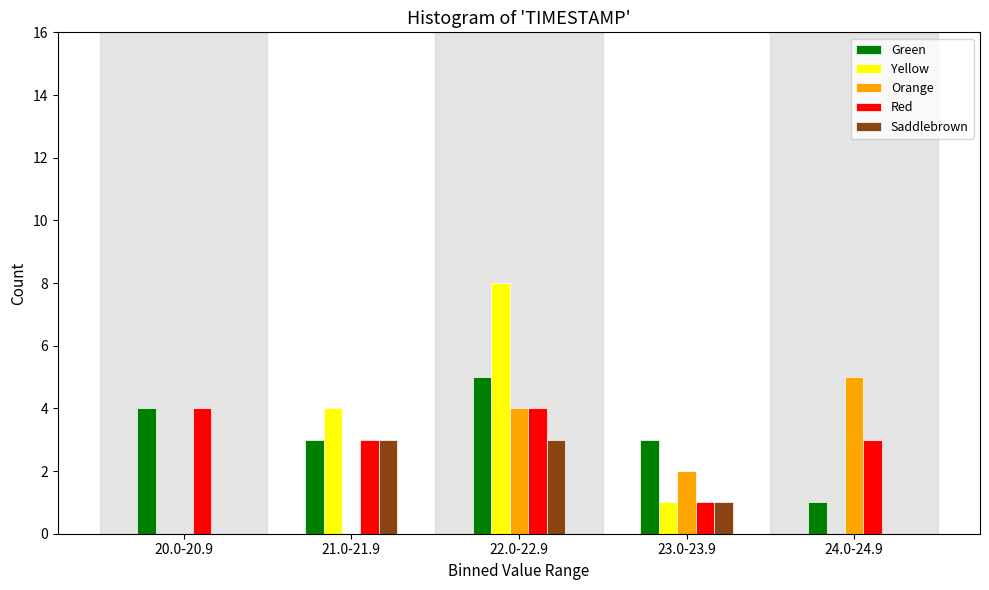

Reading left to right, transcribe all the data shown in this chart.

Green: 20.0-20.9=4	21.0-21.9=3	22.0-22.9=5	23.0-23.9=3	24.0-24.9=1
Yellow: 20.0-20.9=0	21.0-21.9=4	22.0-22.9=8	23.0-23.9=1	24.0-24.9=0
Orange: 20.0-20.9=0	21.0-21.9=0	22.0-22.9=4	23.0-23.9=2	24.0-24.9=5
Red: 20.0-20.9=4	21.0-21.9=3	22.0-22.9=4	23.0-23.9=1	24.0-24.9=3
Saddlebrown: 20.0-20.9=0	21.0-21.9=3	22.0-22.9=3	23.0-23.9=1	24.0-24.9=0